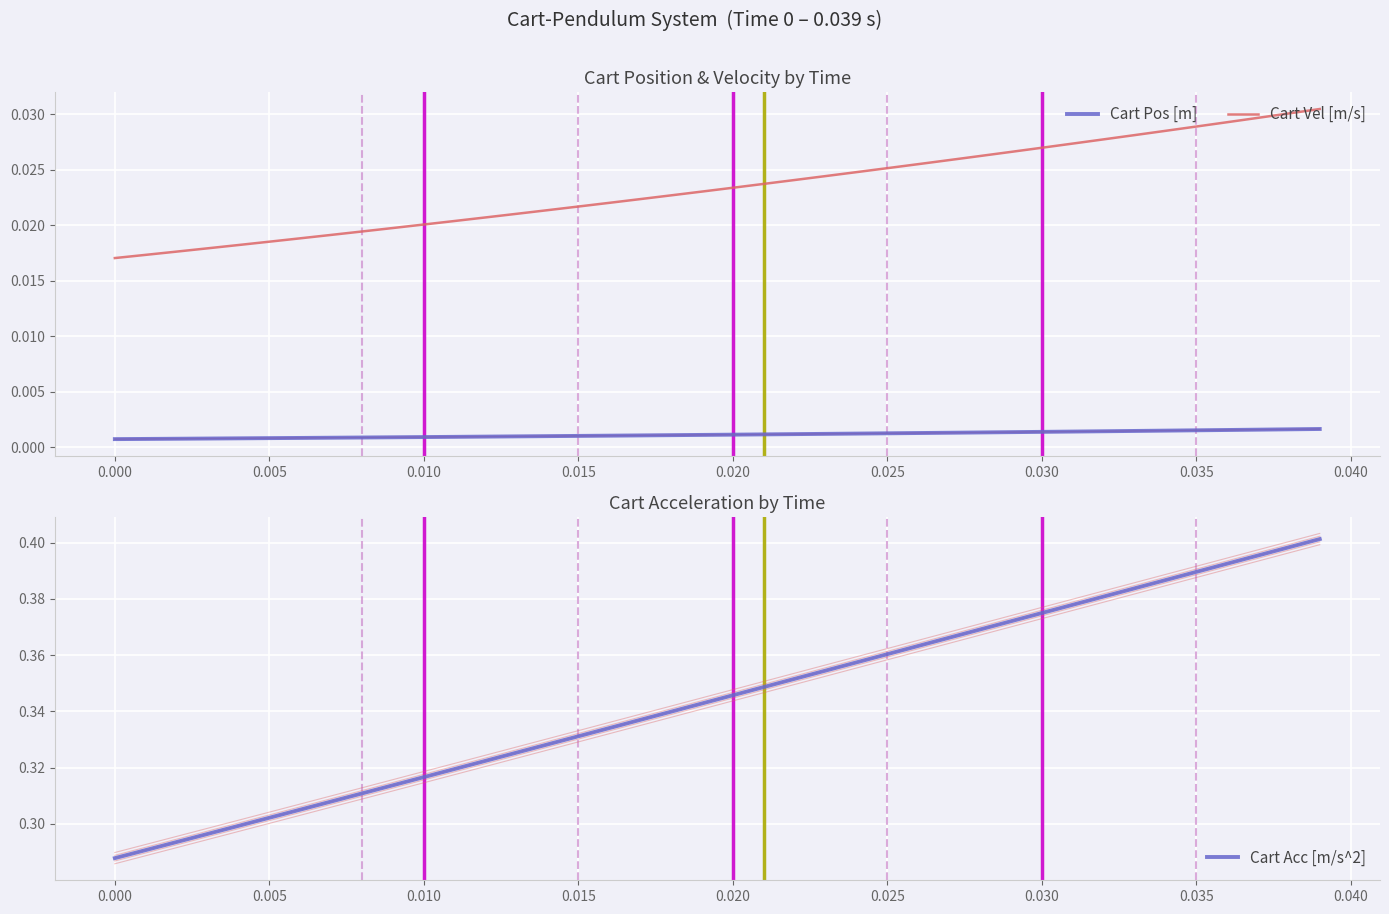

Is this an area chart (filled region under the line)?

No